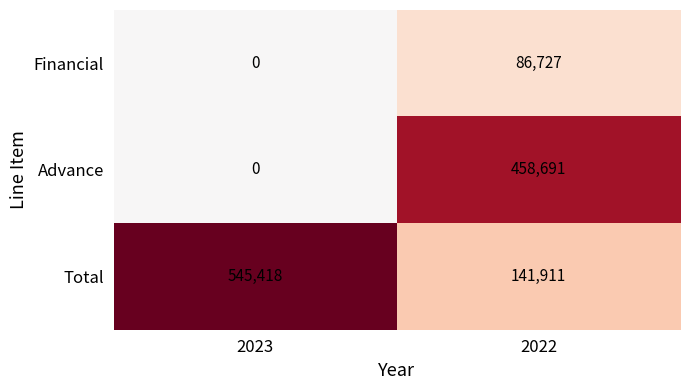

At how many categories does at least one series exceed 263958?

2